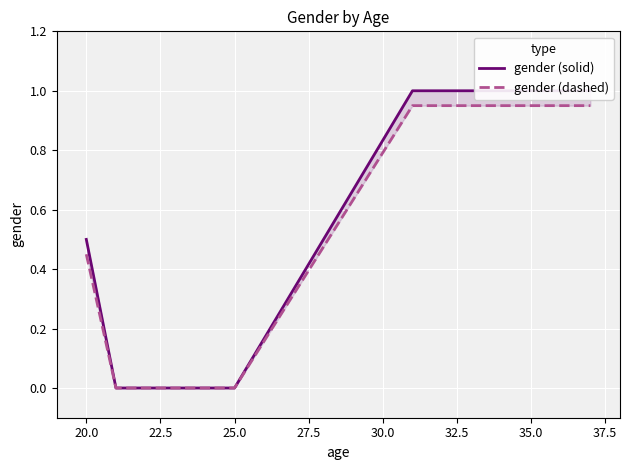

How many categories are shown in the chart?

6